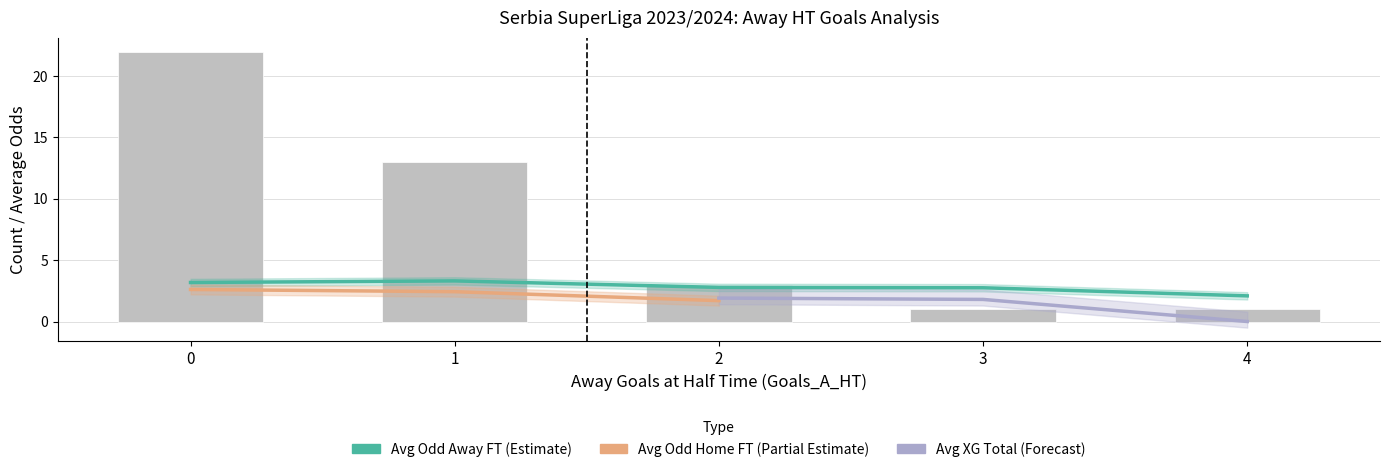

At which label is bar_avg_odd_a_ft closest to 2?

4